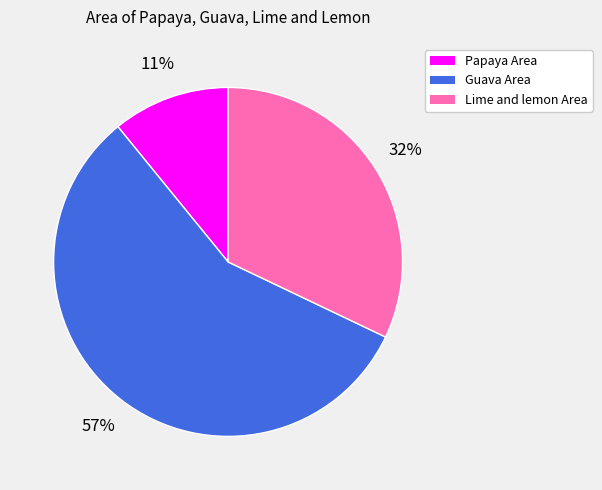

Is there any slice that represents more than half of the pie?

Yes